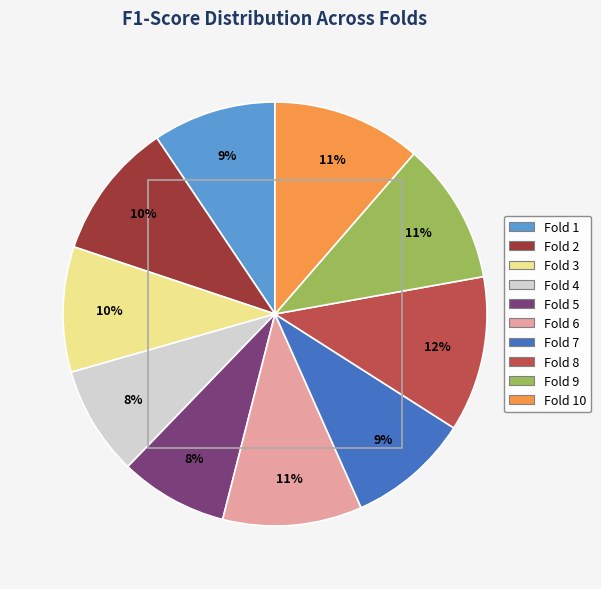

Is there a majority slice in this chart?

No